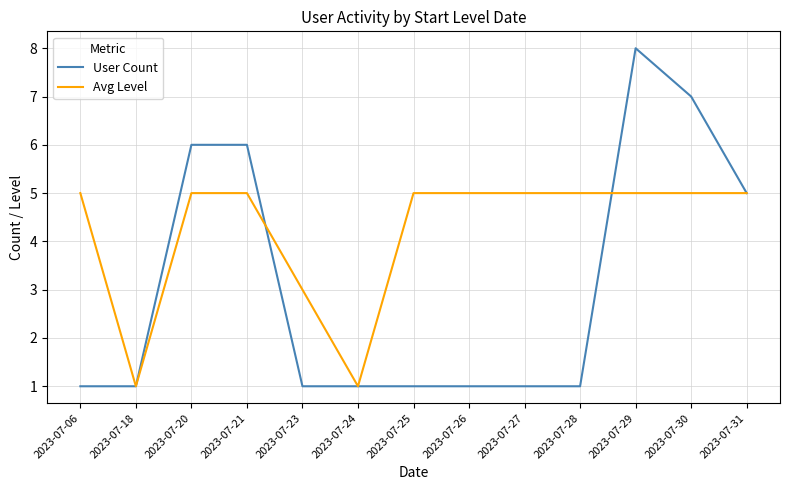

Between 2023-07-30 and 2023-07-31, which series saw the biggest shift?

User Count